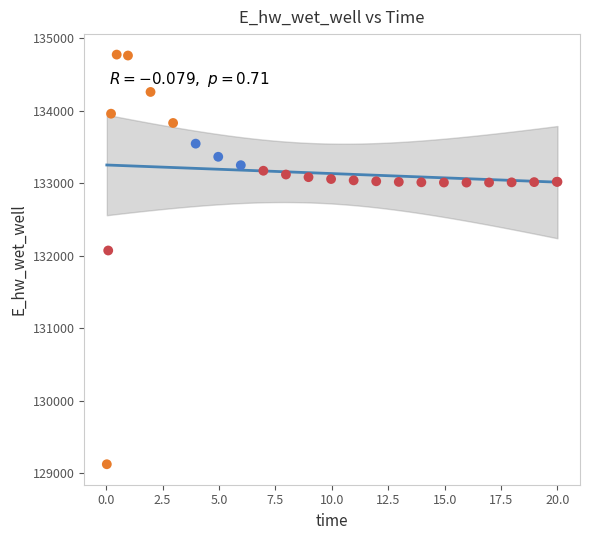

What Y value in the scatter plot is closest to 131949?

132072.3